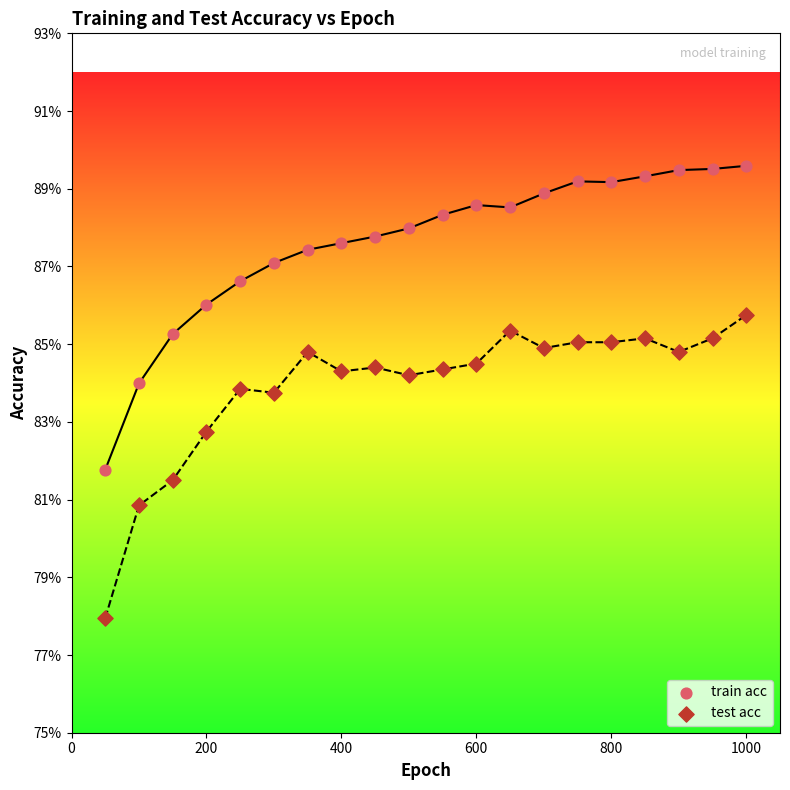

What are all the series names shown in the legend?

train acc, test acc